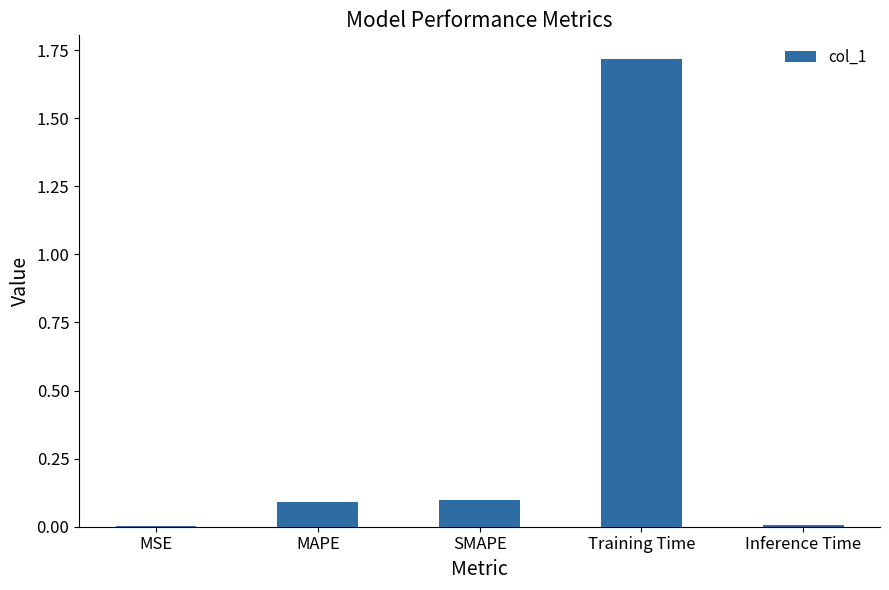

Between MSE and Training Time, which is larger?

Training Time